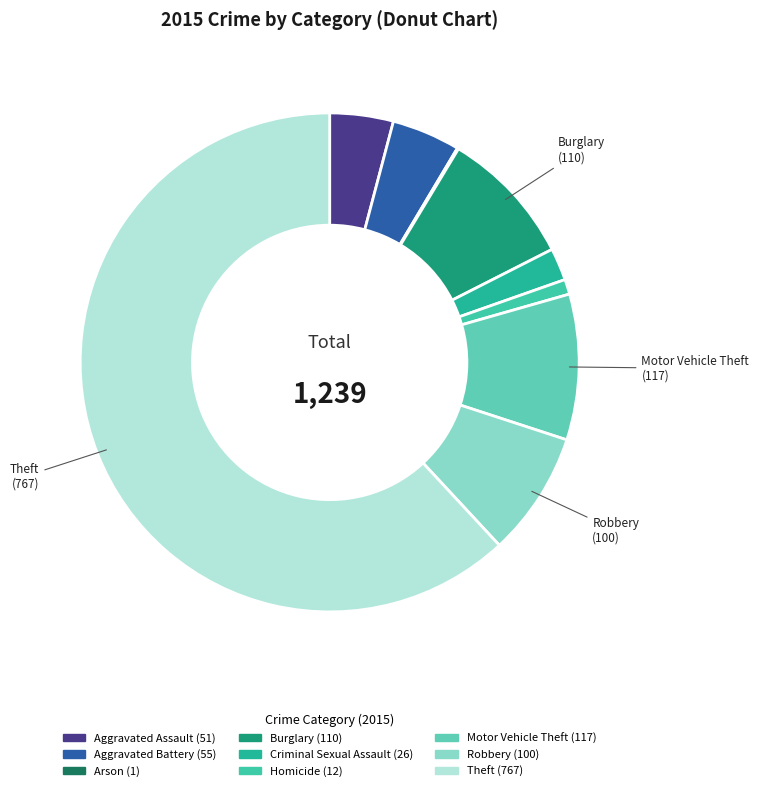

To the nearest percent, what is the difference between the Aggravated Battery and Robbery slice percentages?

4%